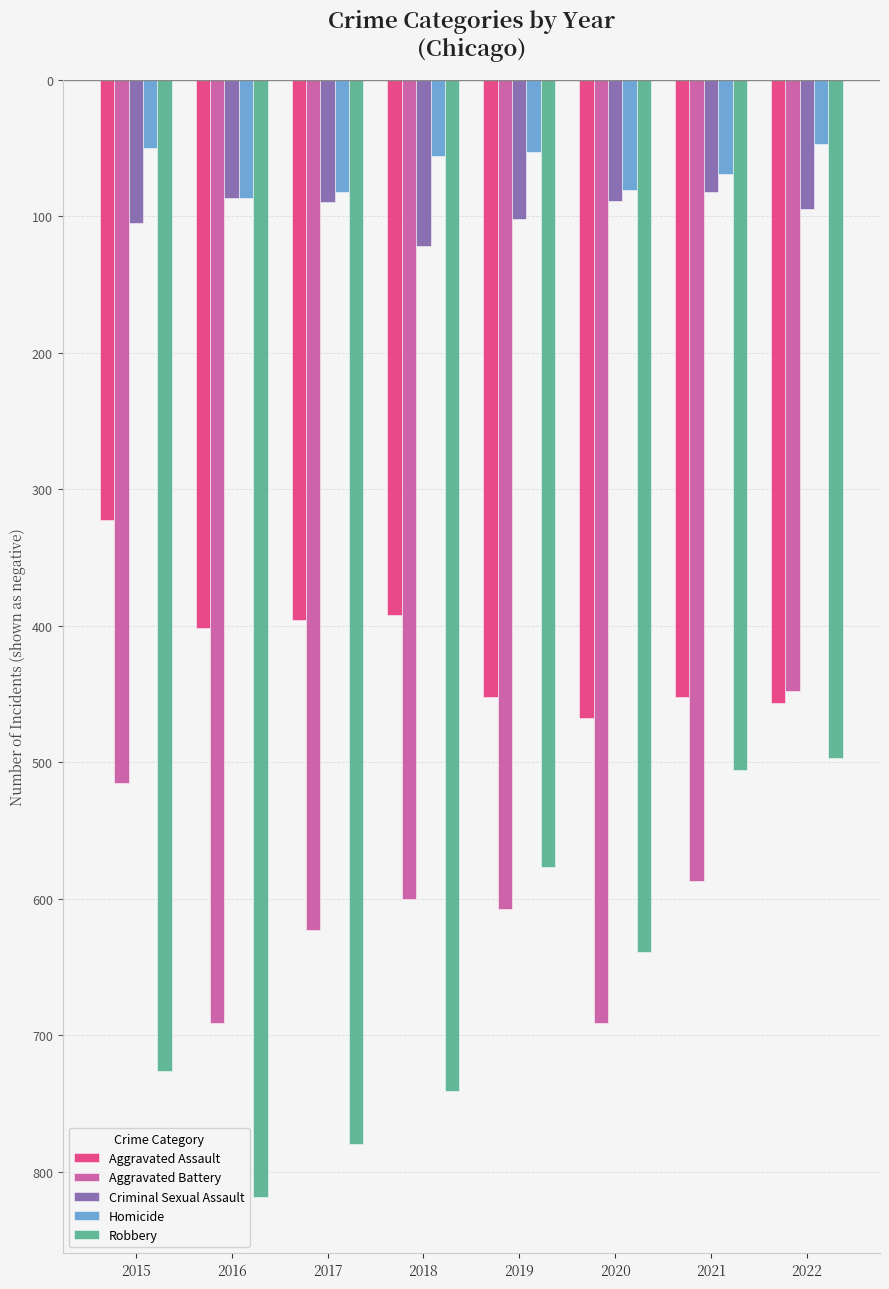

True or false: Aggravated Assault has a value of -283 at 2021.

False